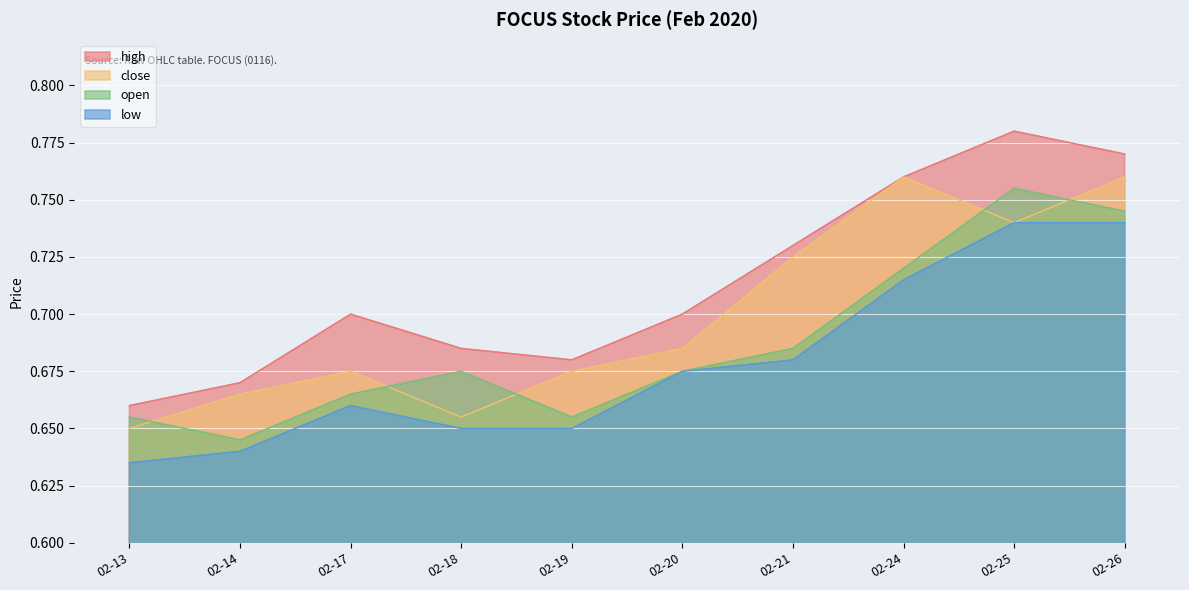

Which series has the largest total across all categories?

high